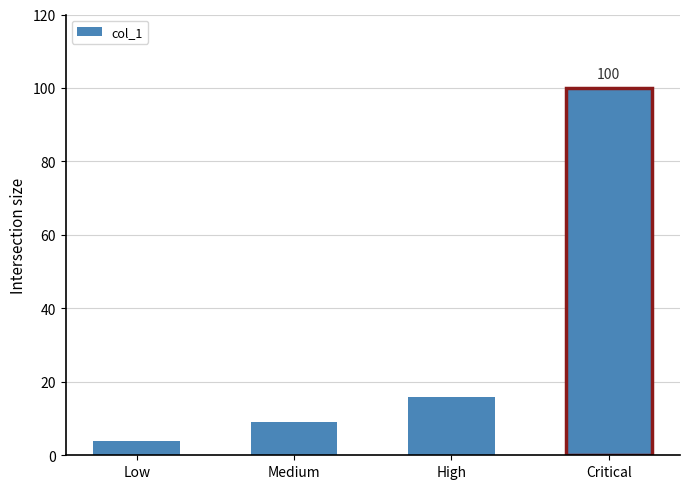

What is the label of the 3rd bar from the right?

Medium